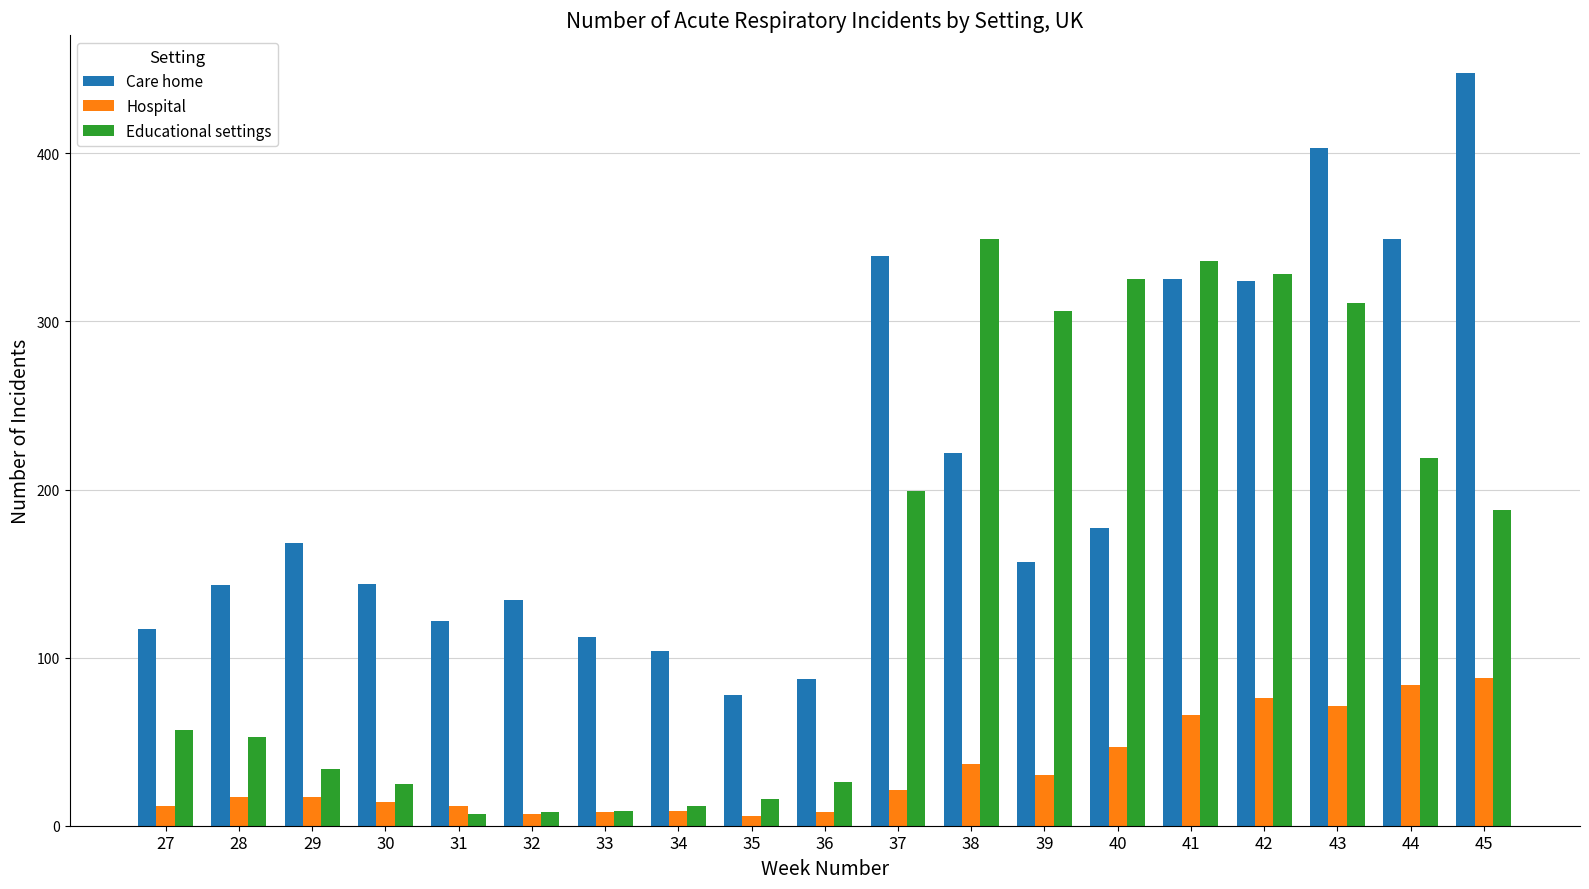

At which label is Educational settings closest to 178?

45